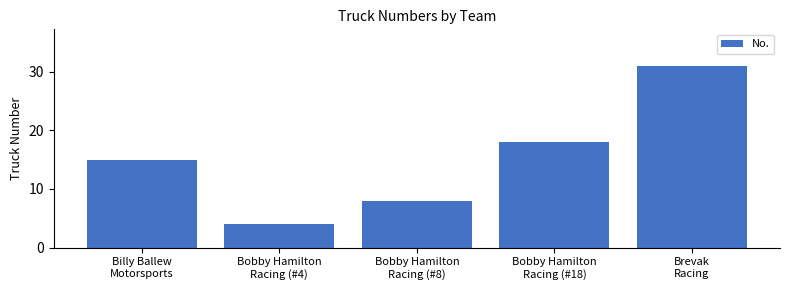

Between Bobby Hamilton
Racing (#18) and Bobby Hamilton
Racing (#8), which is larger?

Bobby Hamilton
Racing (#18)